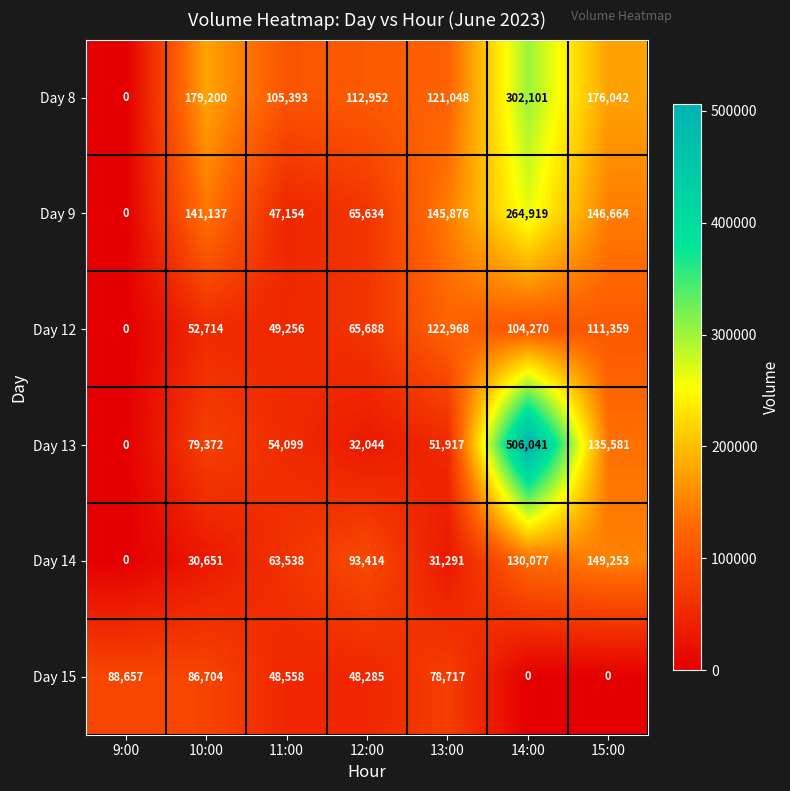

The Day 9 series shows 112091 at 12:00. True or false?

False